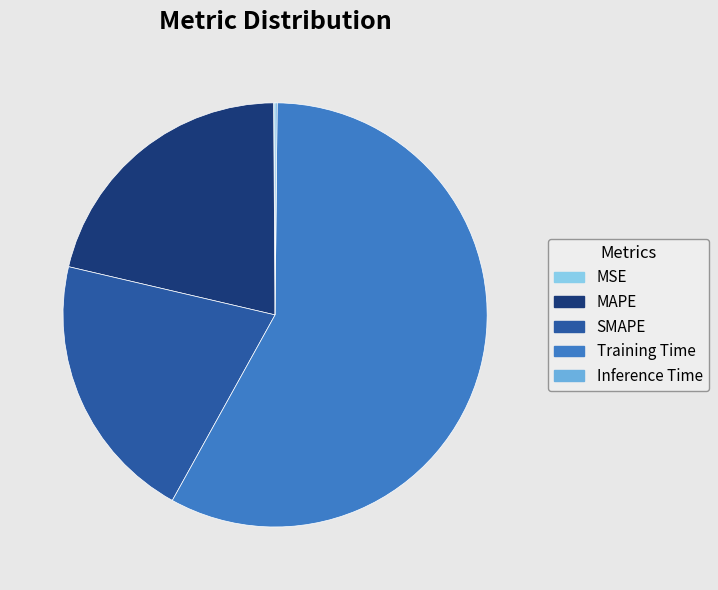

Which category has the biggest portion of the pie?

Training Time